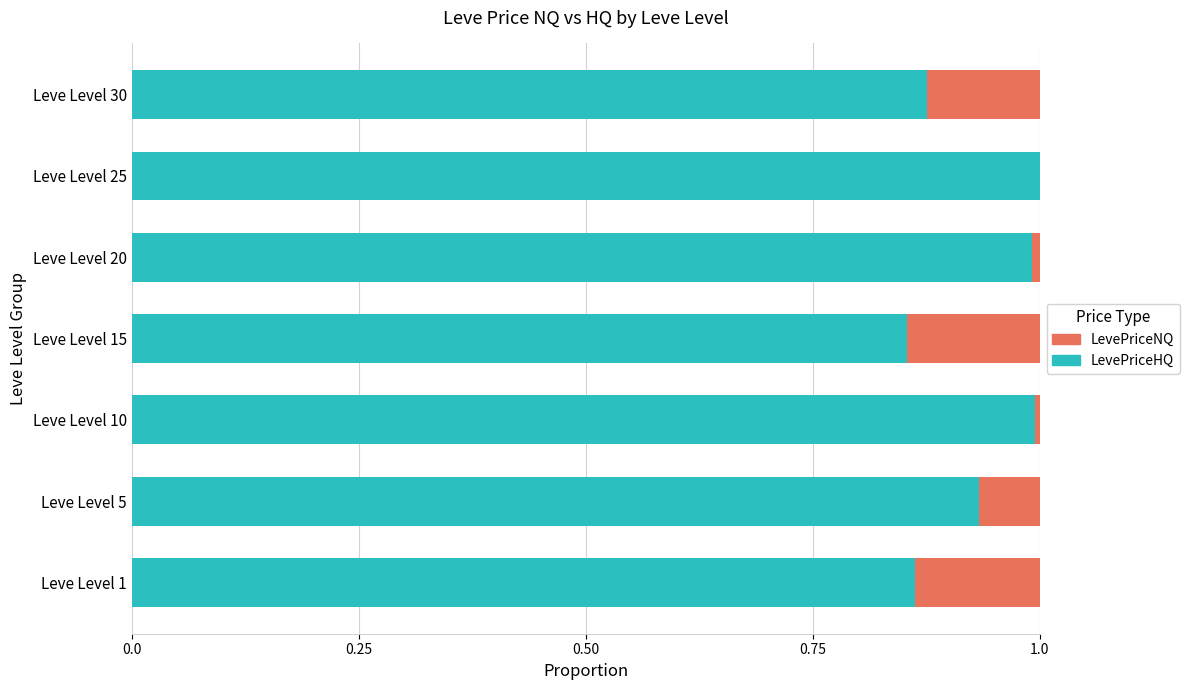

The value of LevePriceHQ at Leve Level 10 is 1.7. True or false?

False